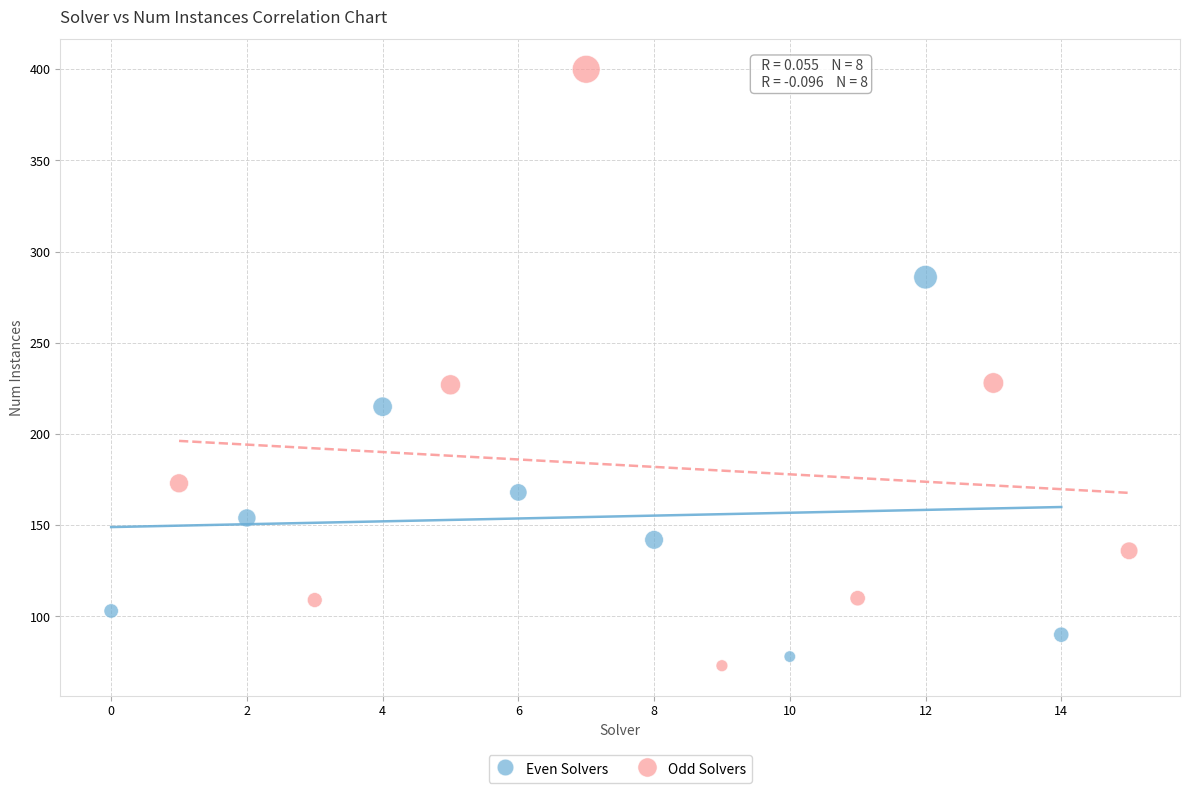

Which series contains the highest Y value?

Odd Solvers